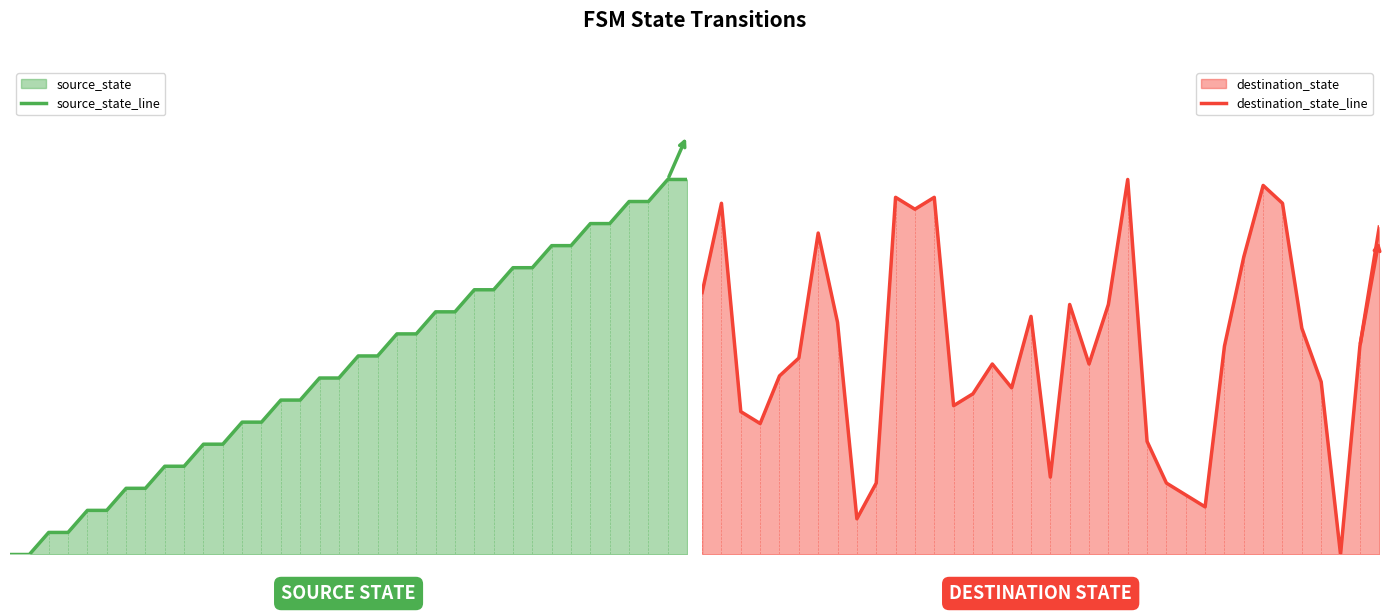

True or false: destination_state_line and source_state_line intersect in this chart.

True